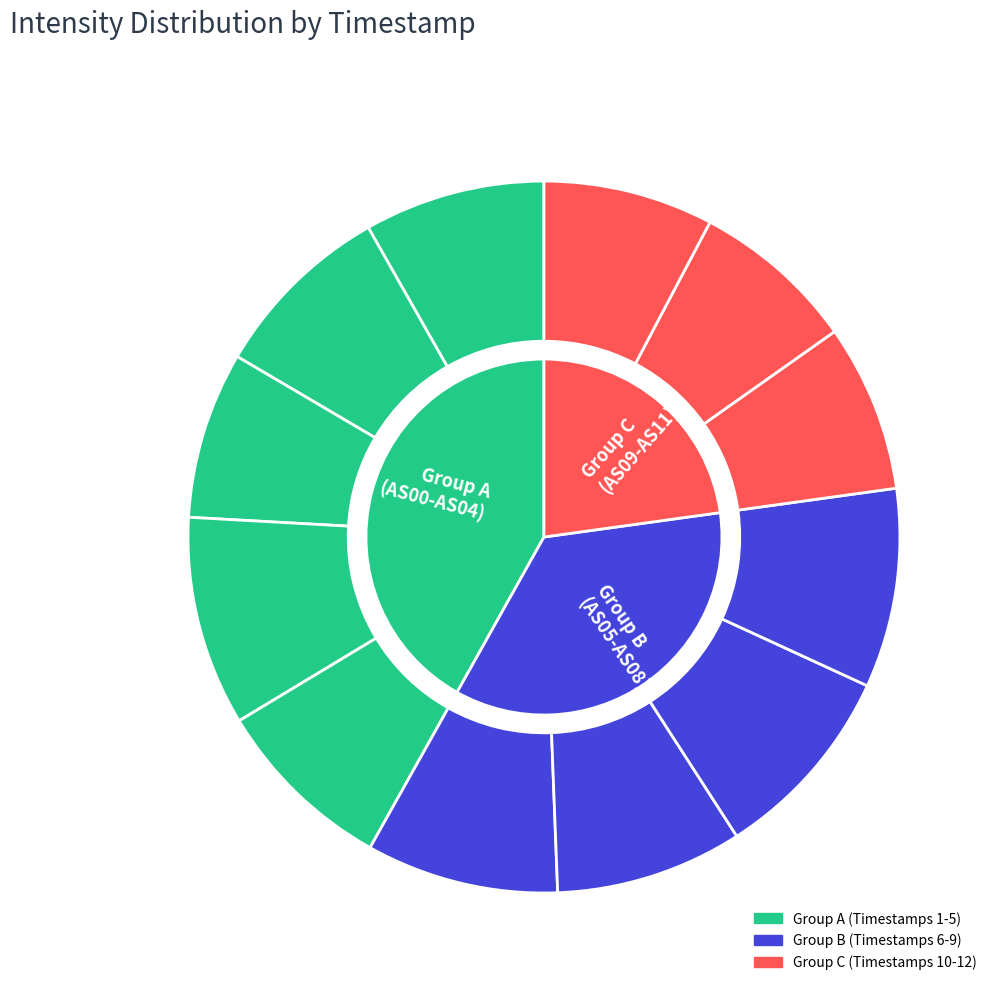

Rank the categories by value from highest to lowest.

1699017369, 1699018874, 1699018573, 1699017971, 1699018272, 1699016767, 1699017670, 1699016466, 1699019777, 1699019175, 1699017068, 1699019476